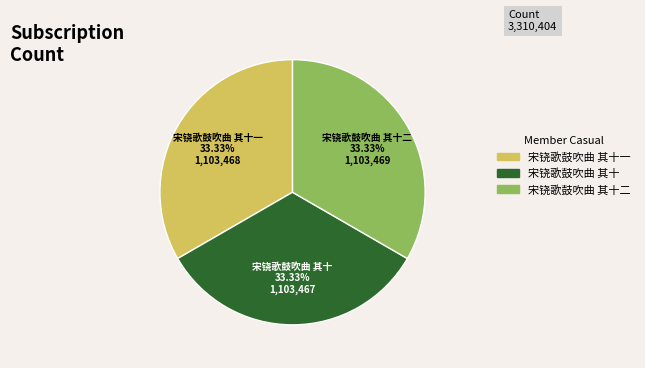

Is there a majority slice in this chart?

No